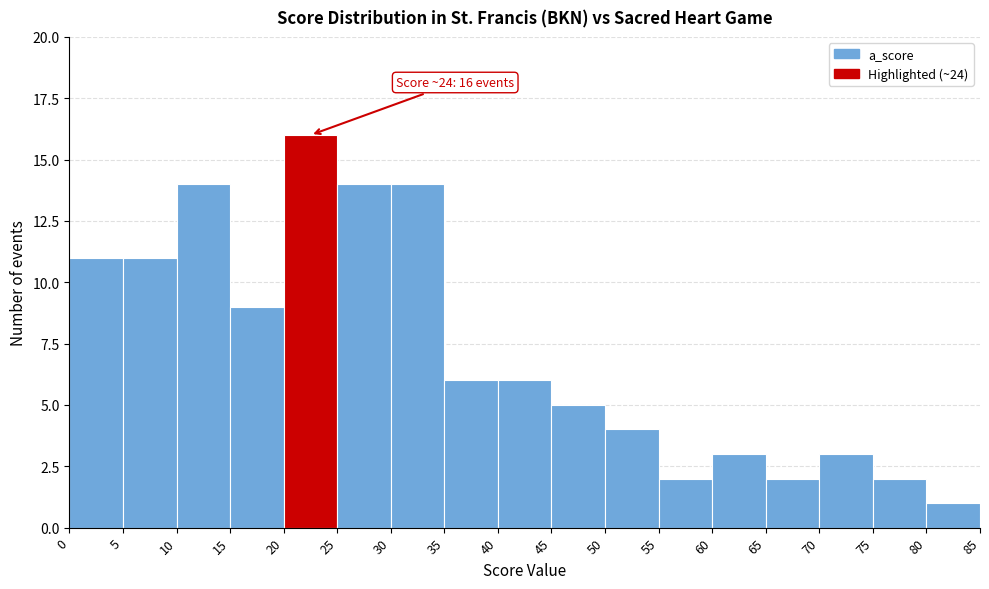

Which range on the x-axis has the tallest bar?

20 to 25